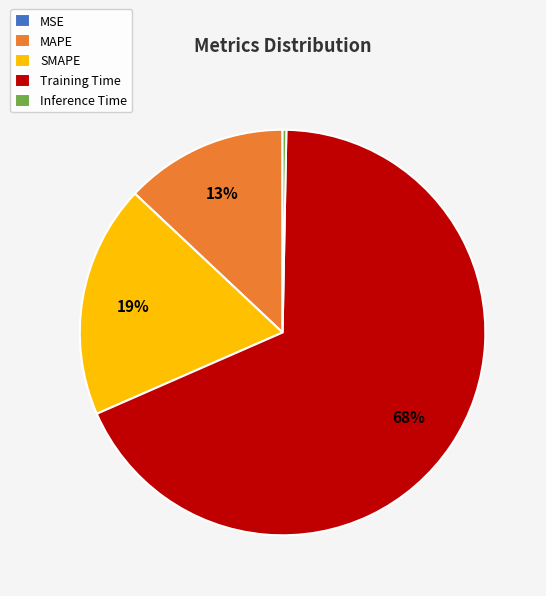

What percentage is the Training Time slice, to the nearest percent?

68%